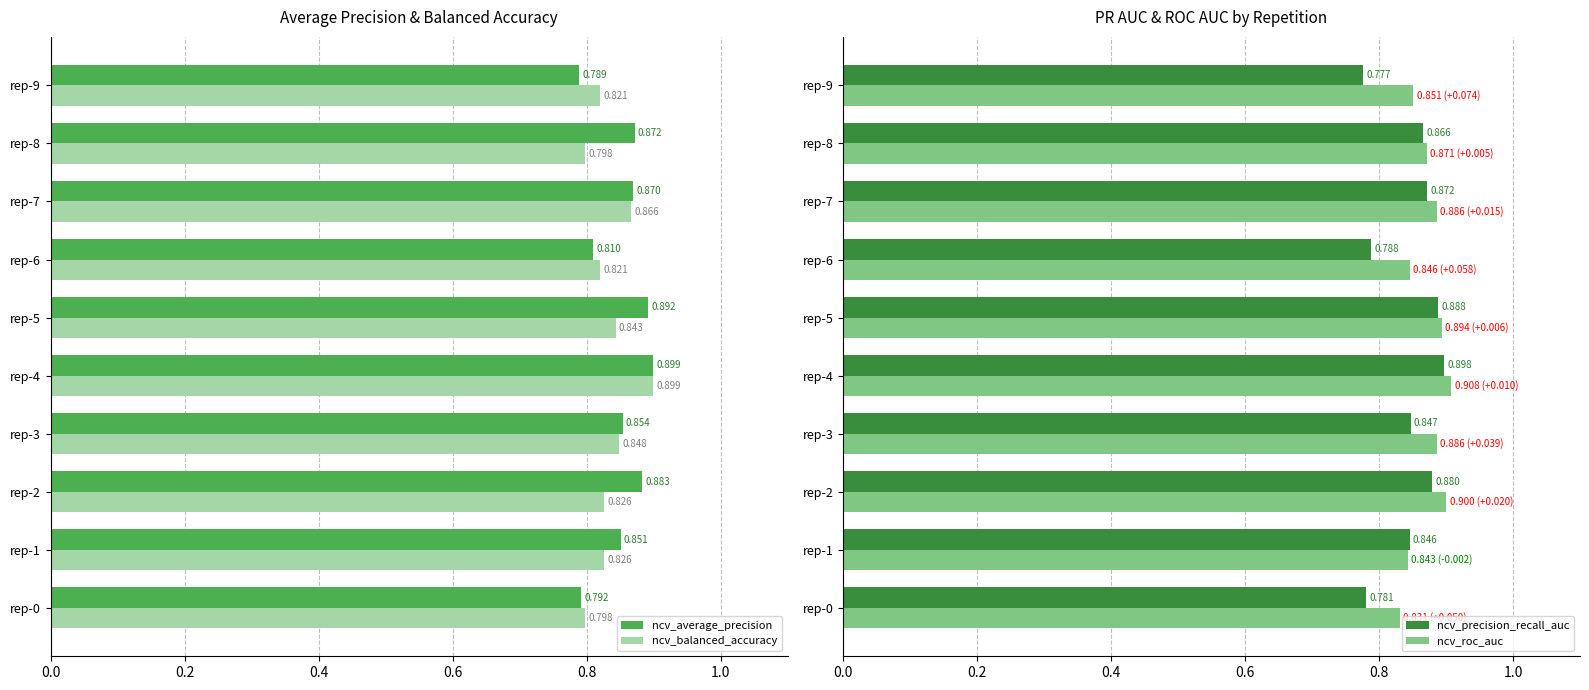

Count the number of categories in the chart.

10